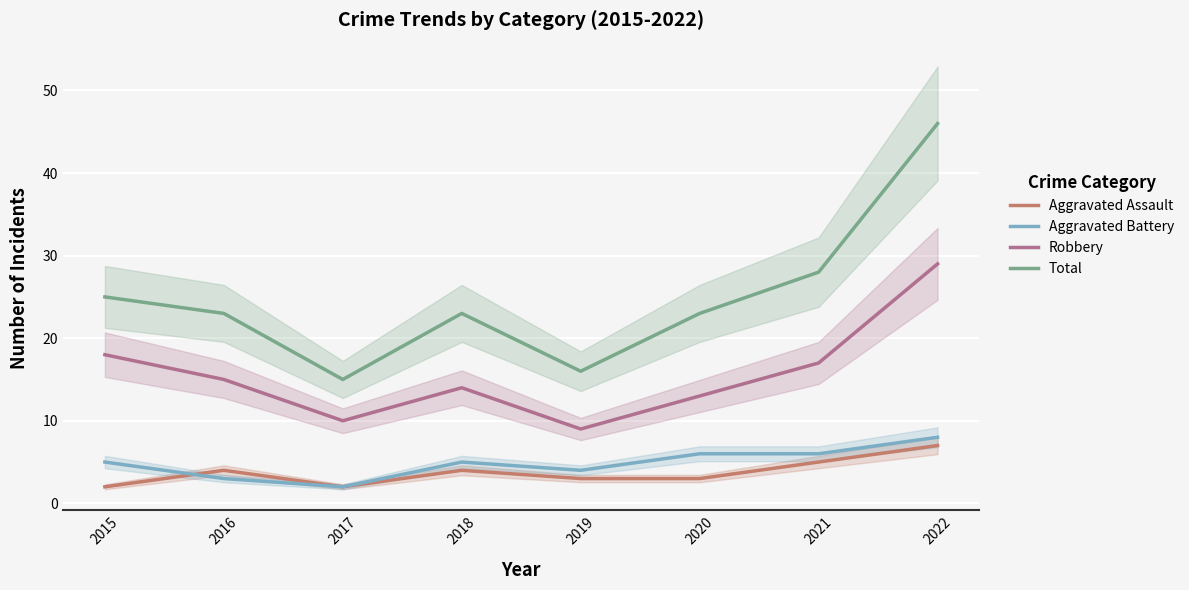

True or false: Robbery has more than 0 points higher than both neighbors.

True